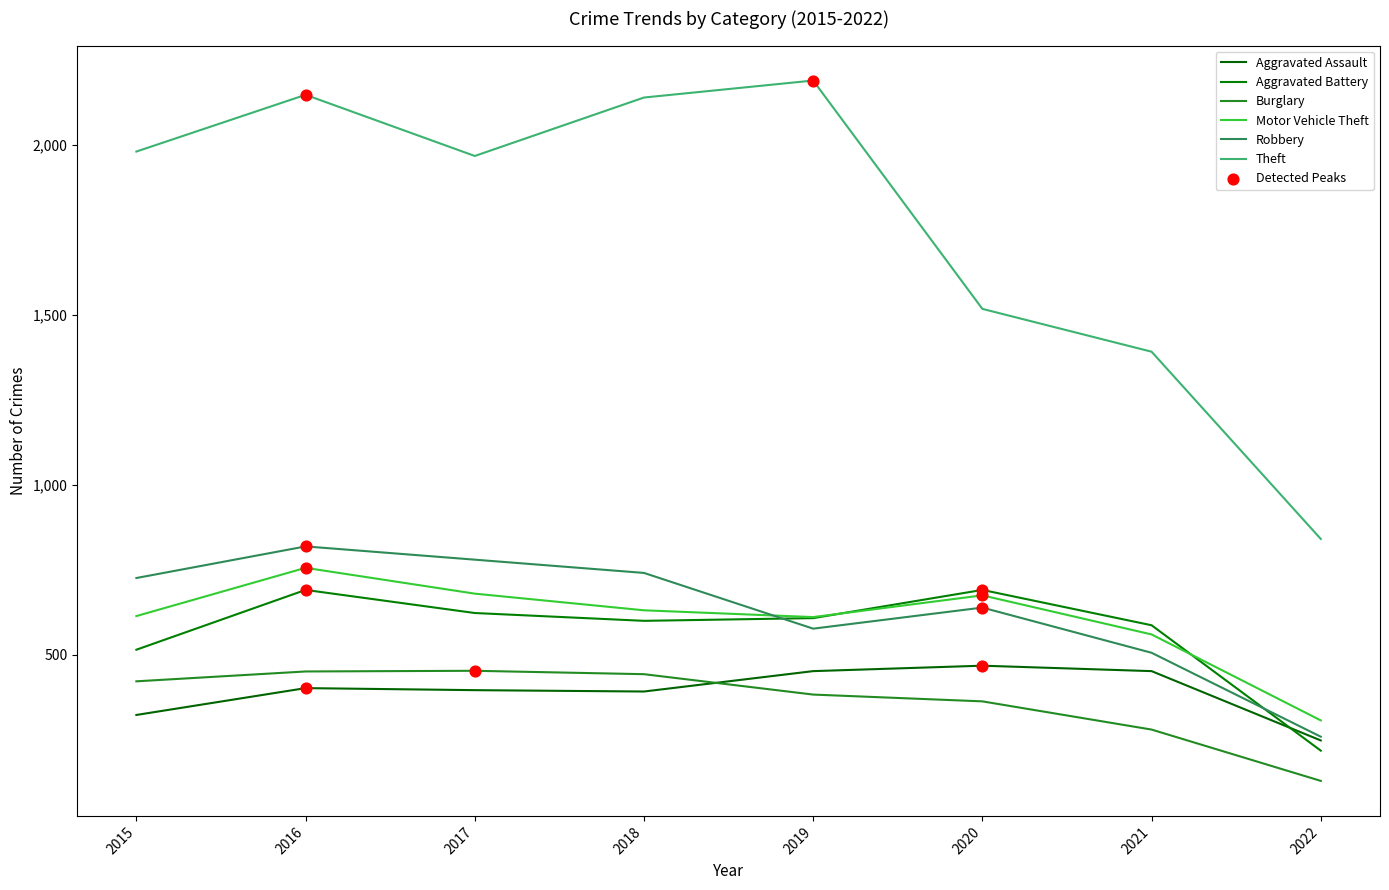

How many lines are shown in the chart?

6